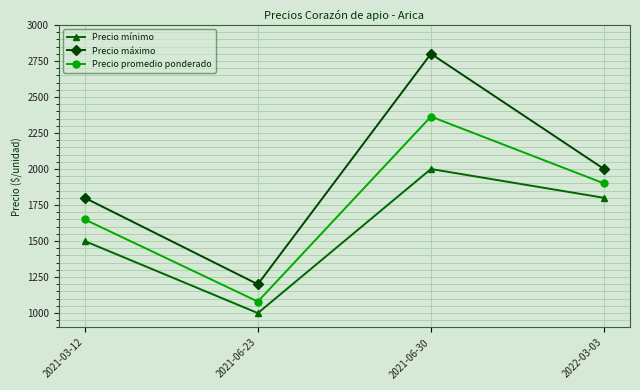

At which label does Precio máximo reach its peak?

2021-06-30